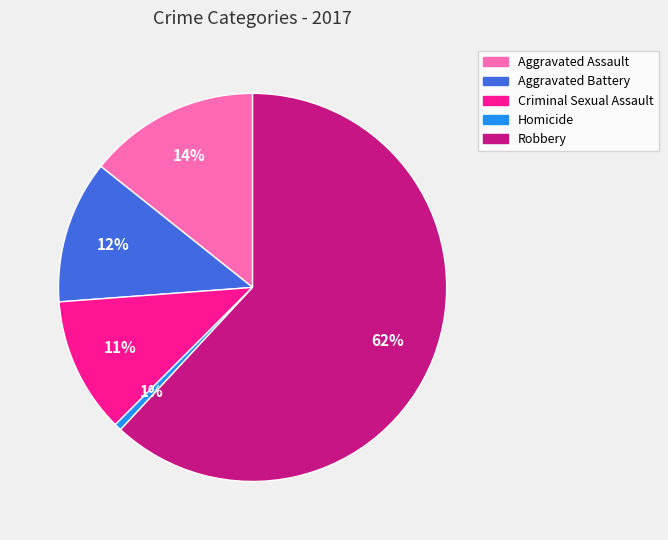

Which slice is the largest?

Robbery